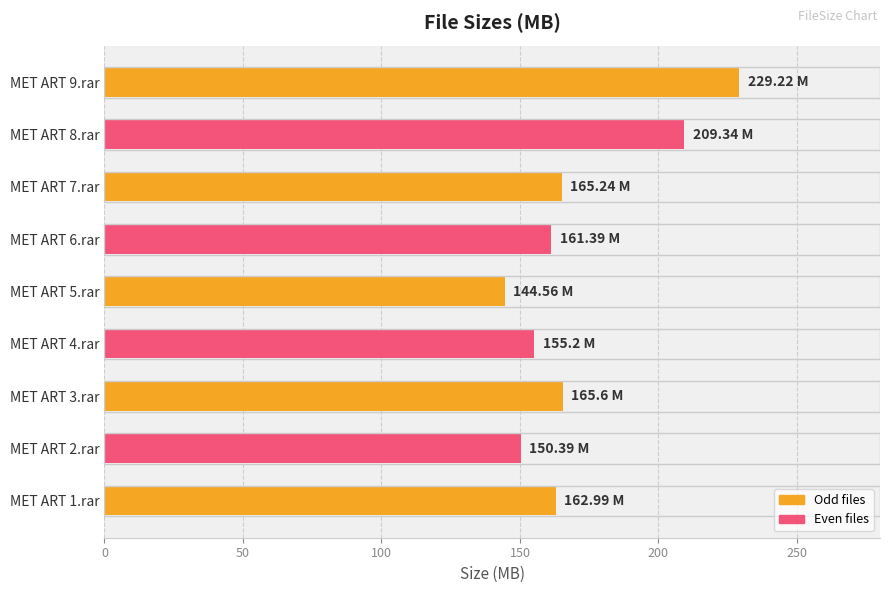

What is the difference between the maximum and minimum values?

84.7